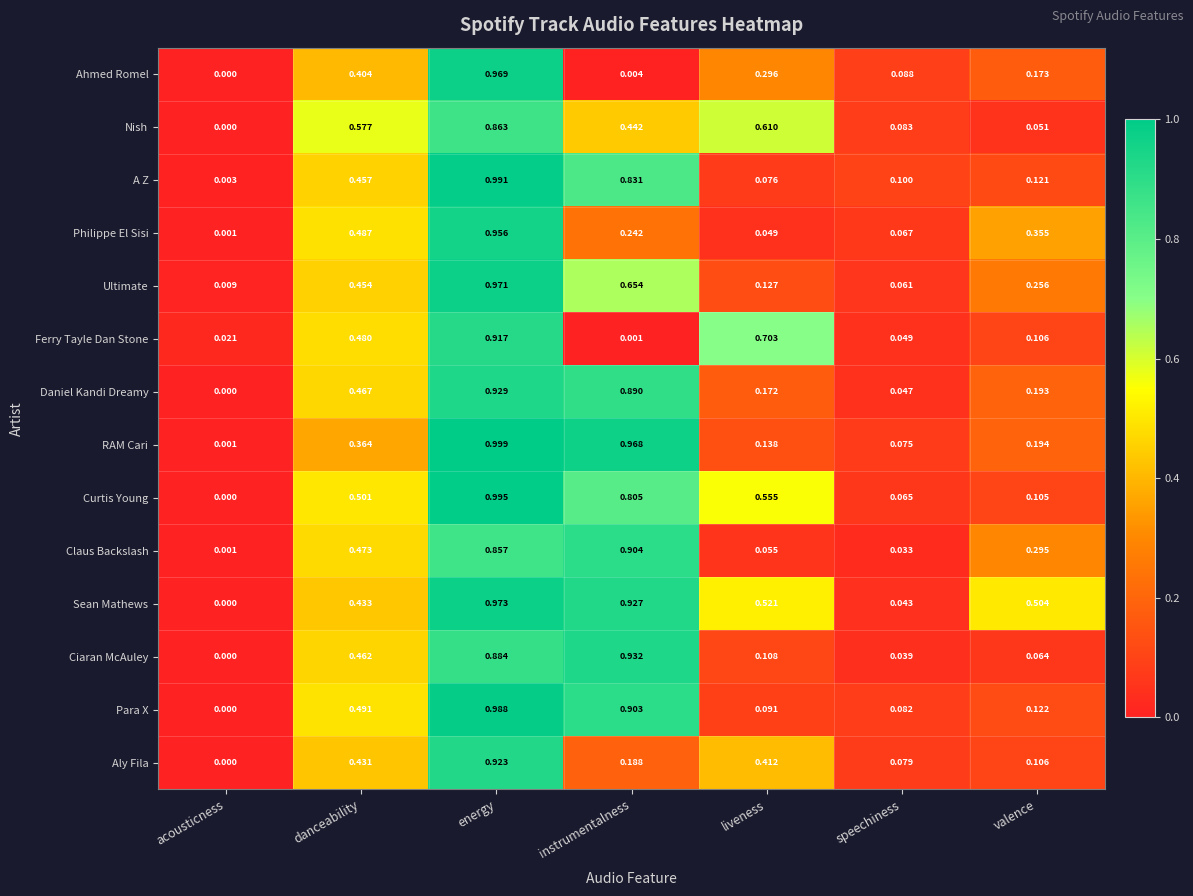

At which category does the chart reach its peak across all series?

energy